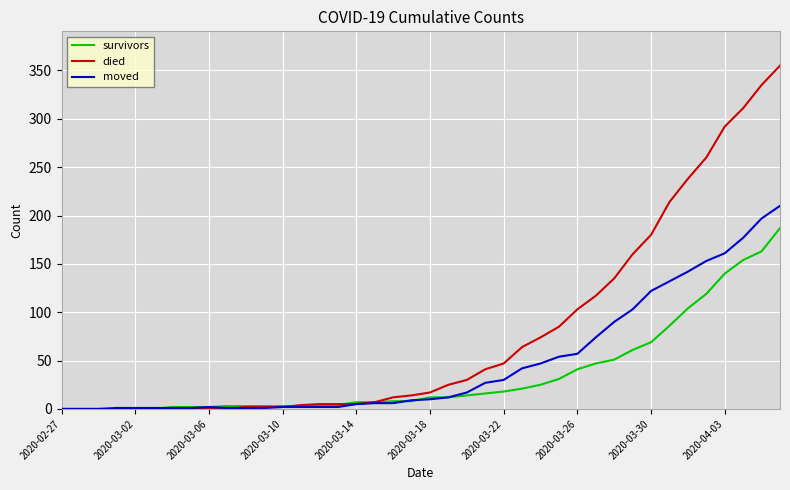

What is the sum of all moved values?

1901